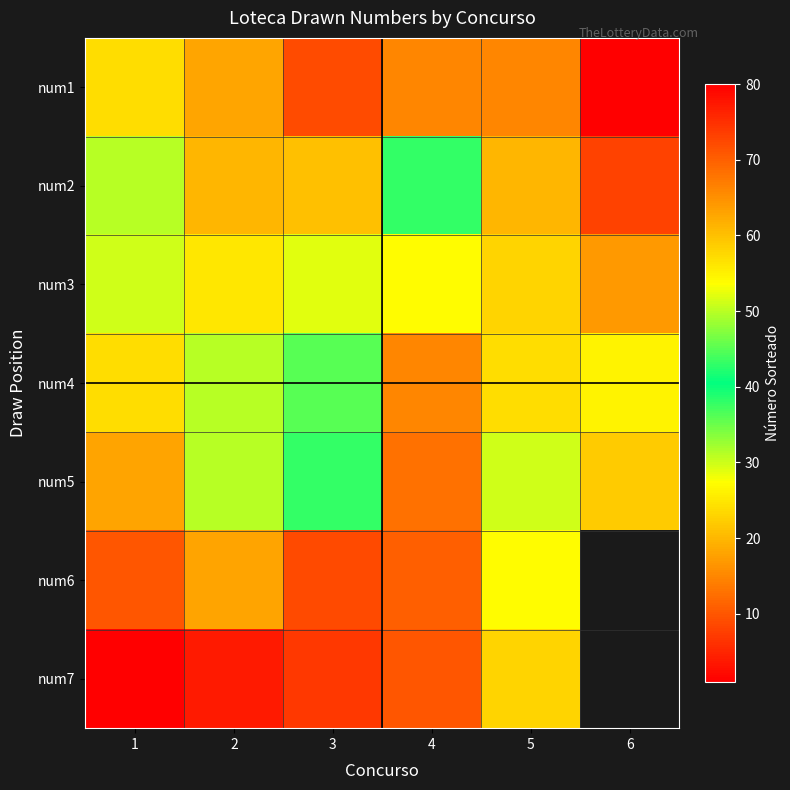

Which label corresponds to the smallest value in the chart?

6